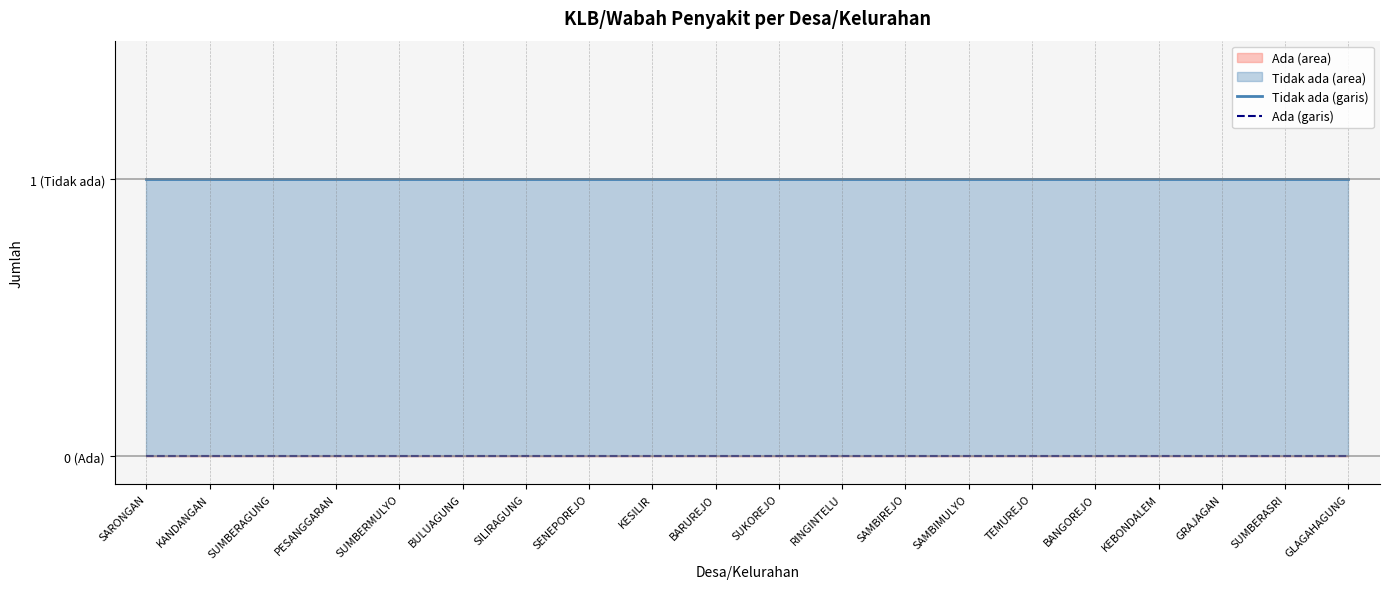

Count the number of categories in the chart.

20